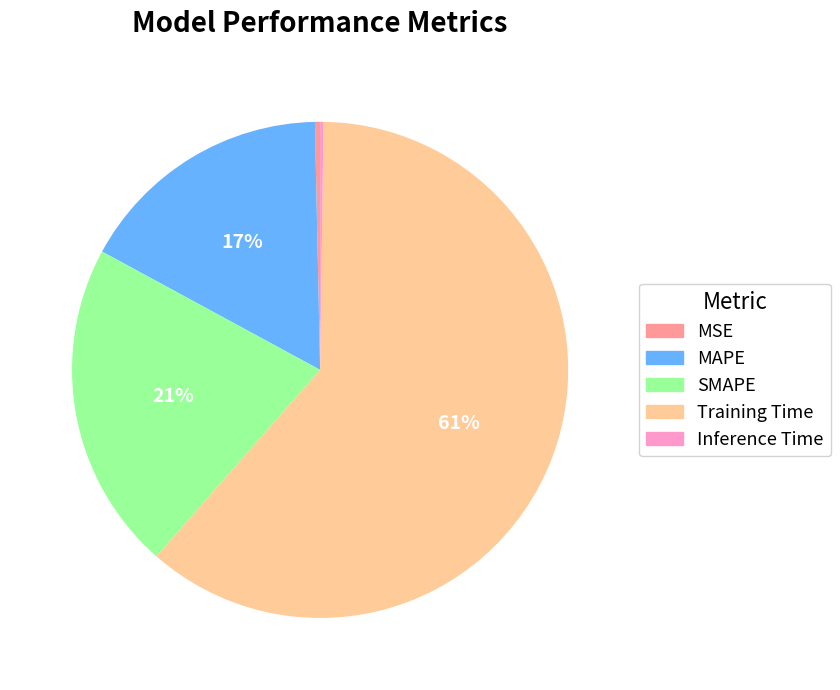

To the nearest percent, what percentage of the pie is SMAPE?

21%